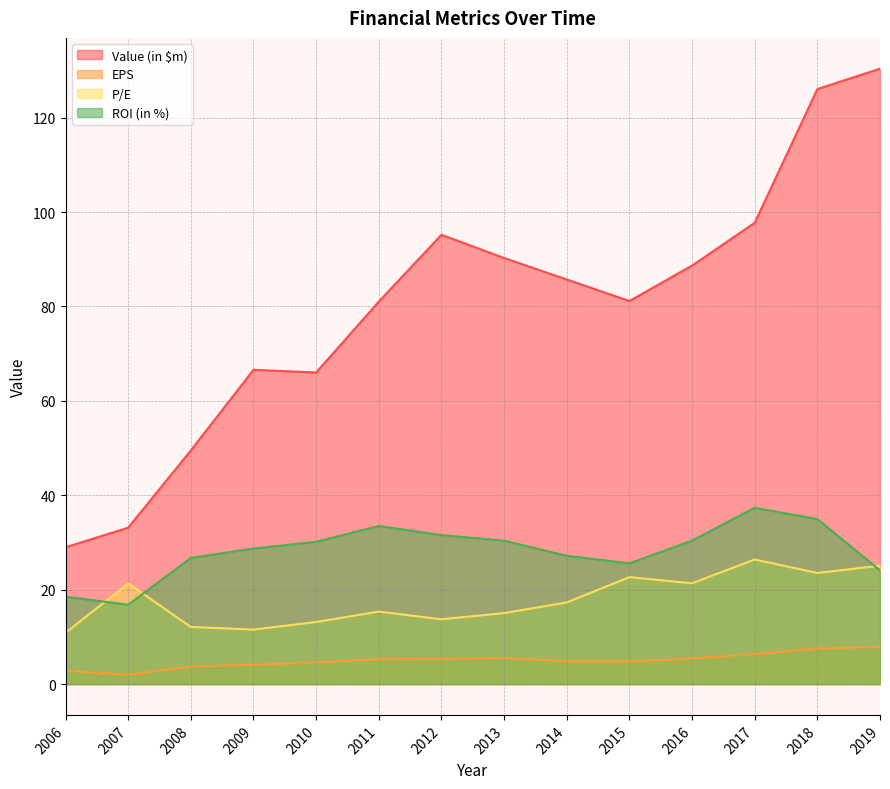

The P/E series shows 24.3 at 2011. True or false?

False